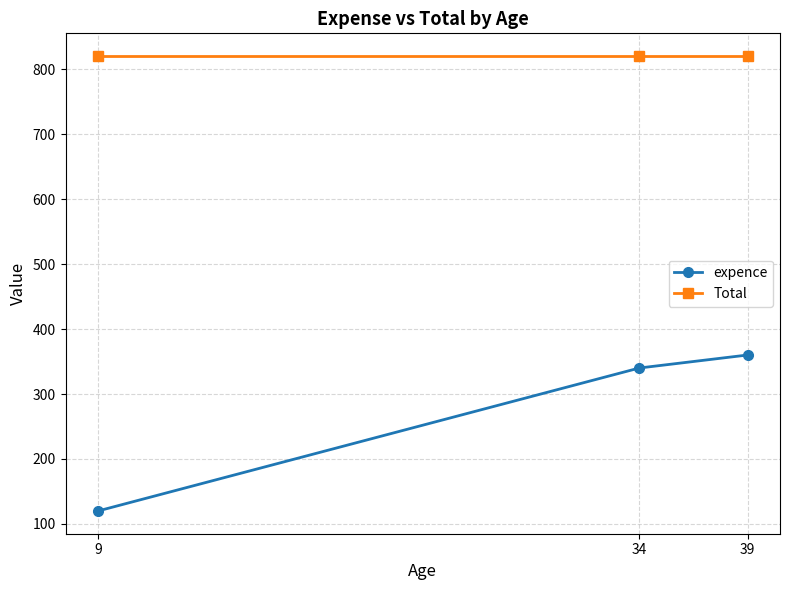

Which series changed the most between 9 and 34?

expence